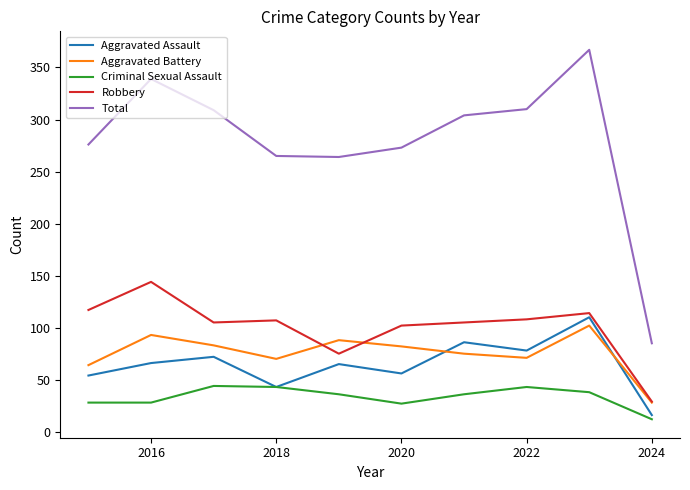

What is the maximum value for Aggravated Assault?

110